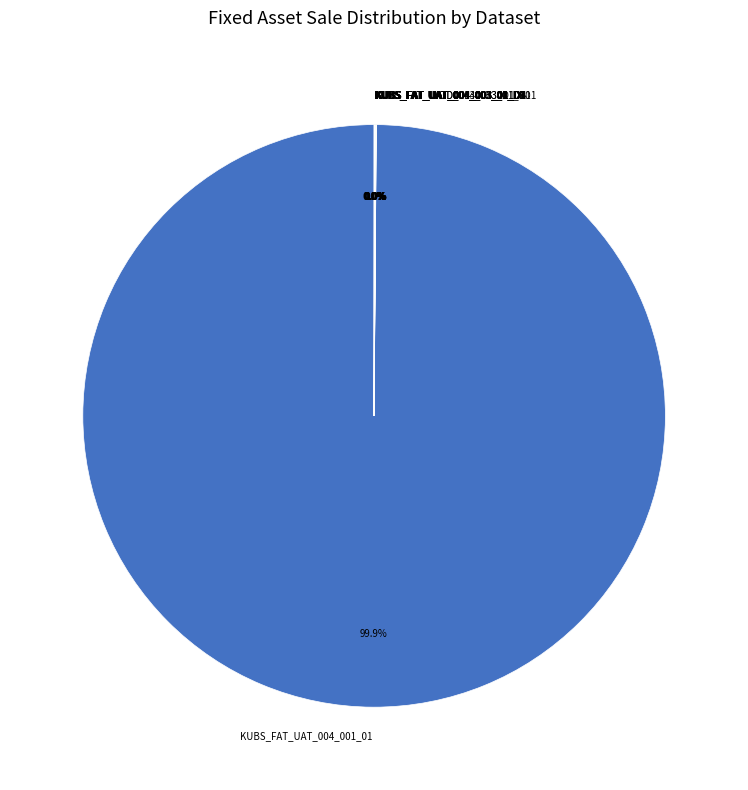

Which slice is the largest?

KUBS_FAT_UAT_004_001_01